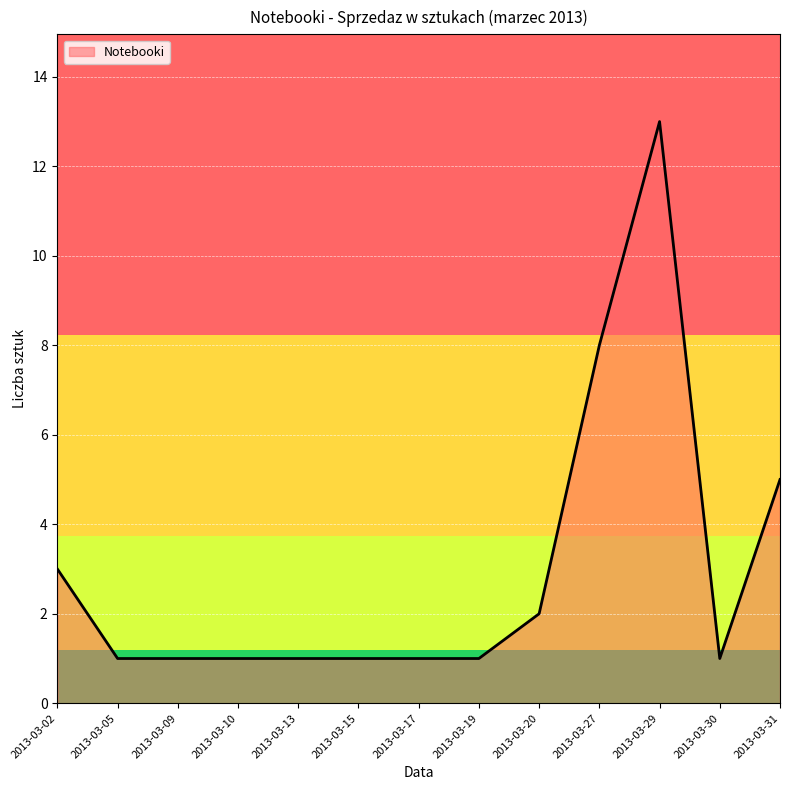

What is the sum of the values at 2013-03-29 and 2013-03-31?

18